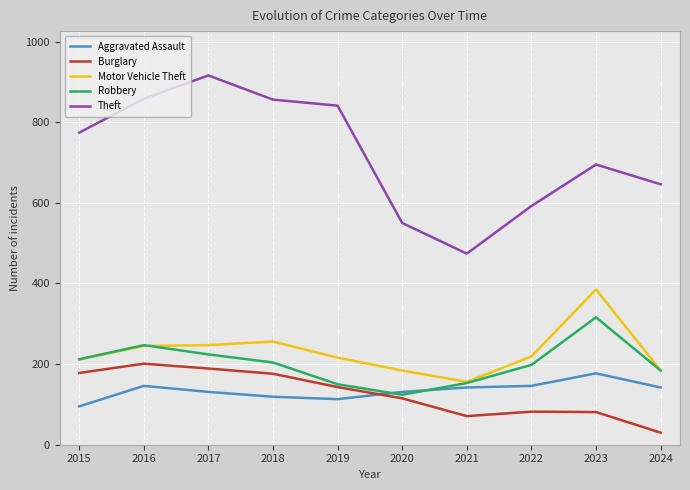

How many interior local valleys does the Theft series have?

1